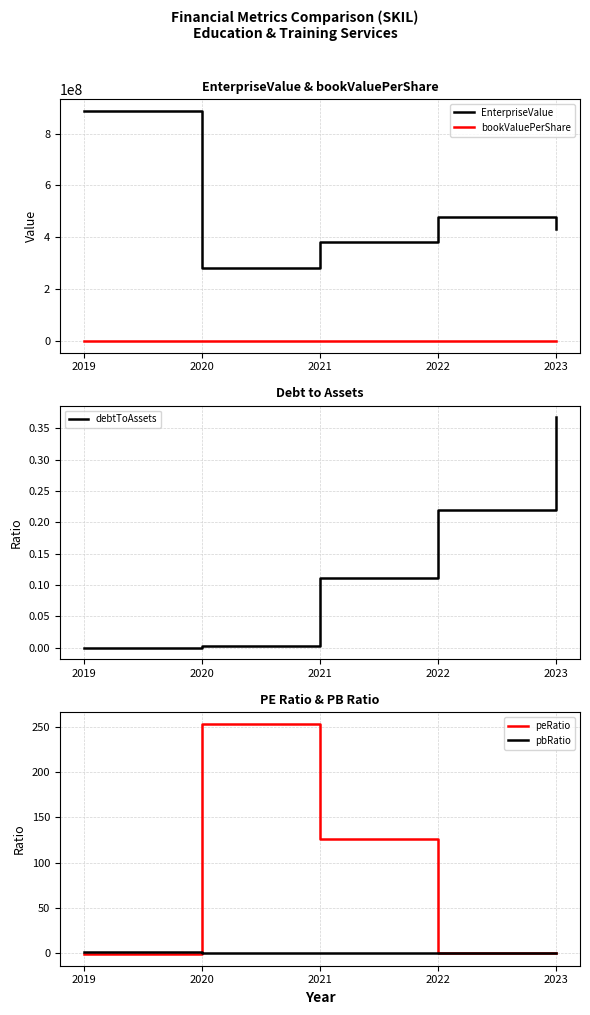

What is the total value across all series at 2020?

282521869.3